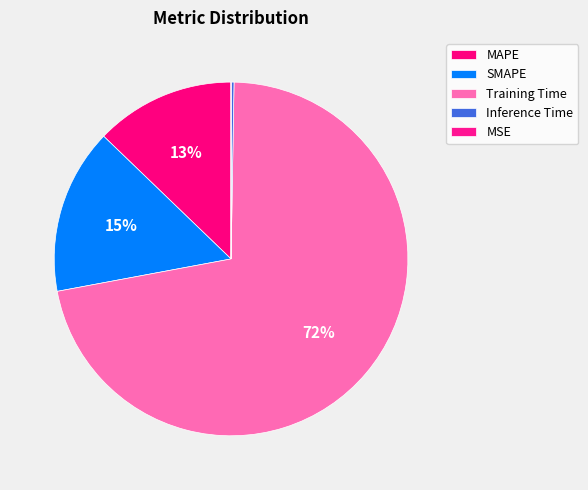

Combined, do MAPE and Training Time account for over 50%?

Yes